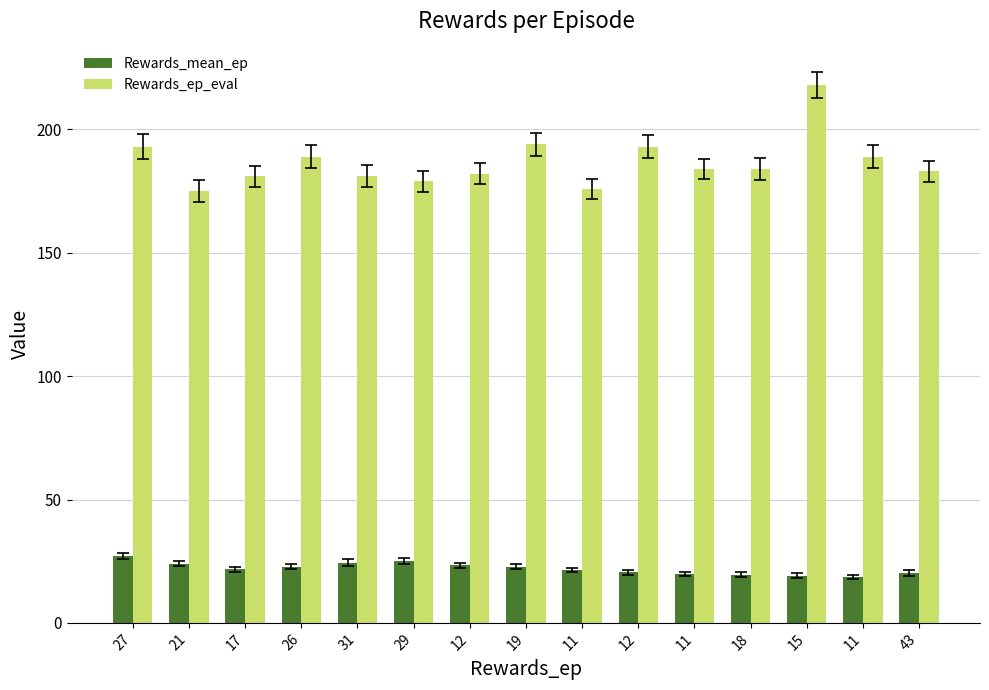

Count the number of data series in this chart.

2